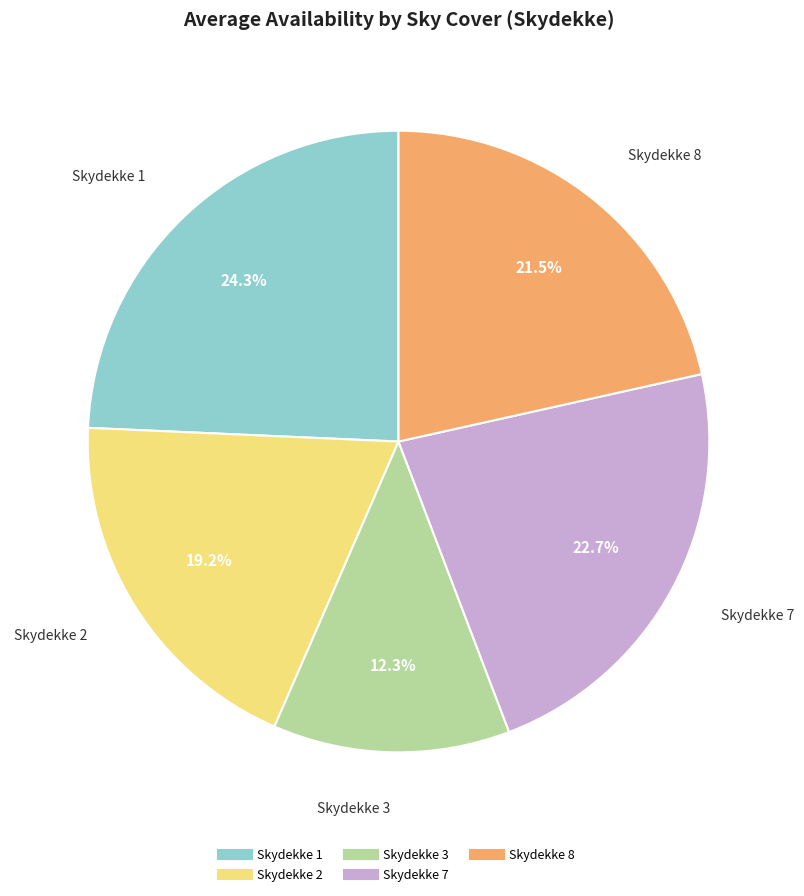

Is there any slice that represents more than half of the pie?

No